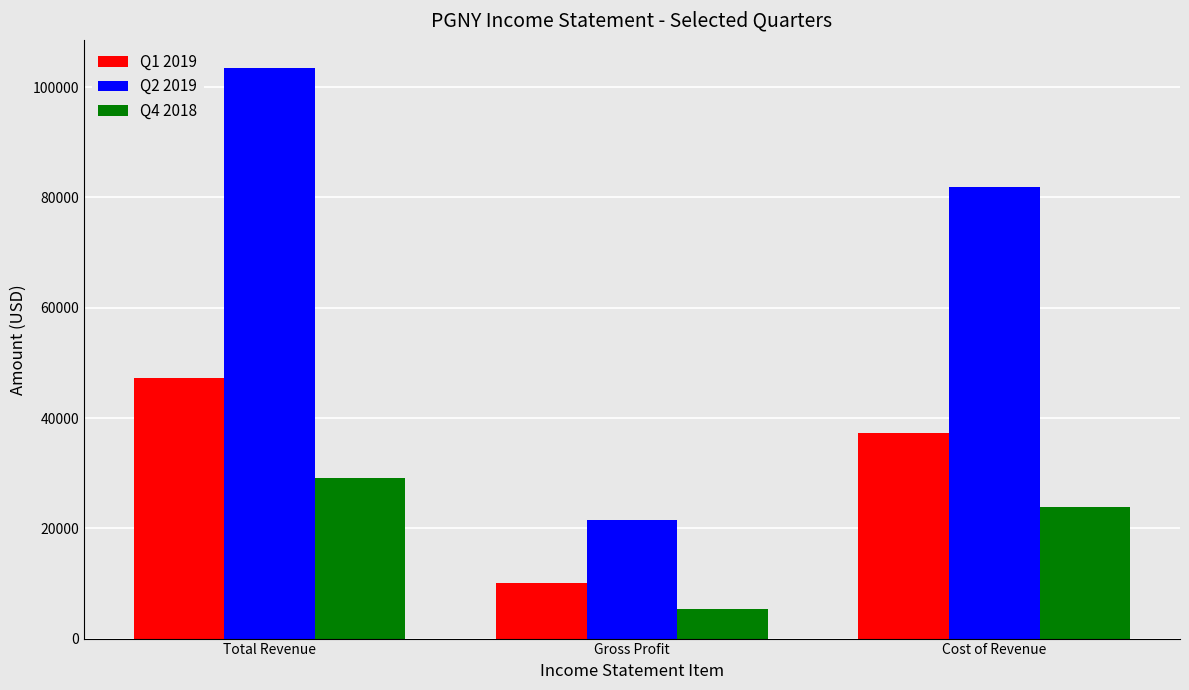

How many Q4 2018 values are between 5400 and 29200?

3